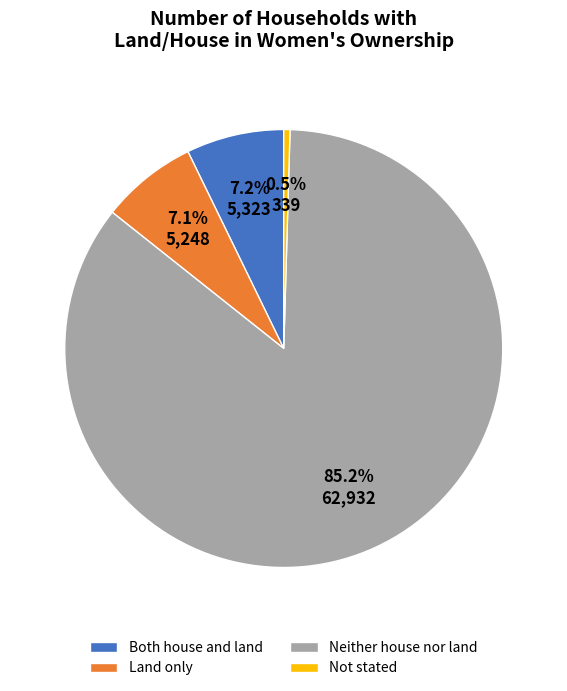

How many segments does this pie chart have?

4